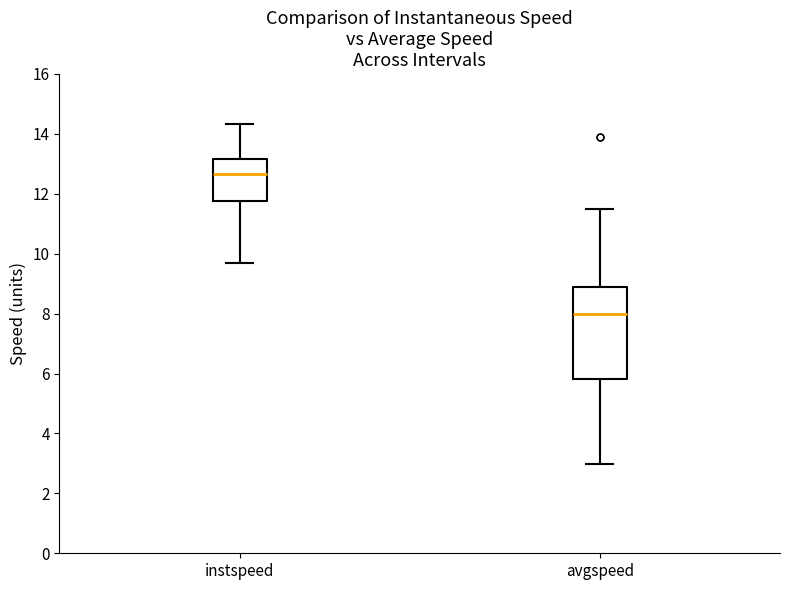

Reading left to right, transcribe this box plot: for each box, give where its median line is, the range the box spans, and where its two whiskers end, as read against the y-axis. The values are not printed on the chart, so give them approximately, as read against the axis.

instspeed: median 12.6, box 11.8 to 13.2, whiskers 9.6 to 14.4
avgspeed: median 8.0, box 5.8 to 8.8, whiskers 3.0 to 11.6